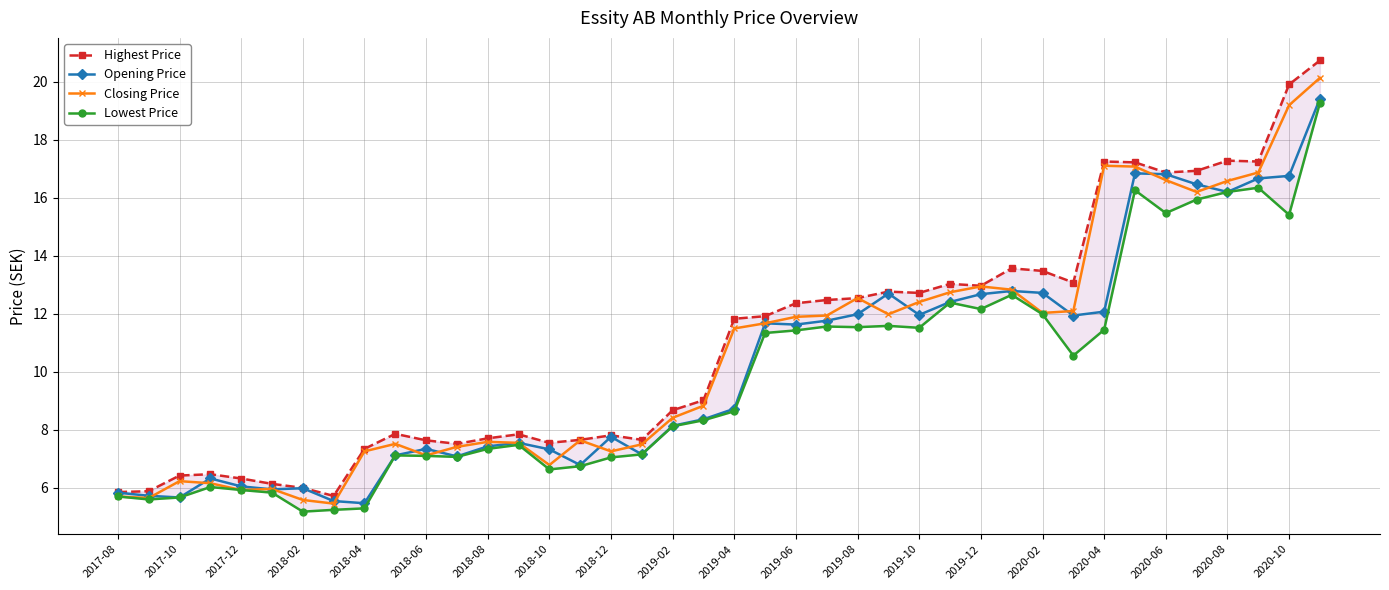

True or false: Highest Price and Opening Price cross at least once.

False